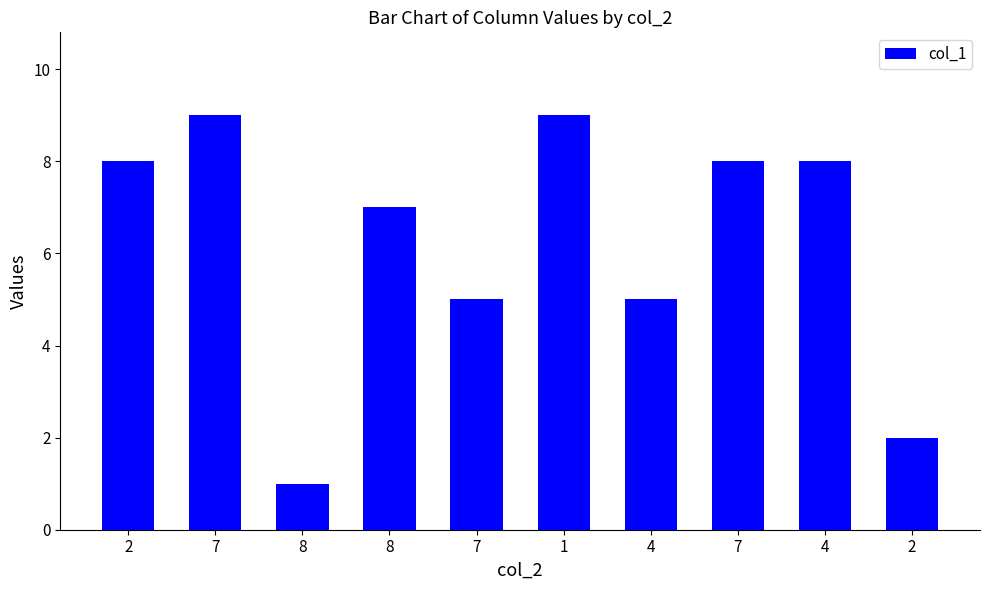

What is the difference between the second highest and second lowest values?

7